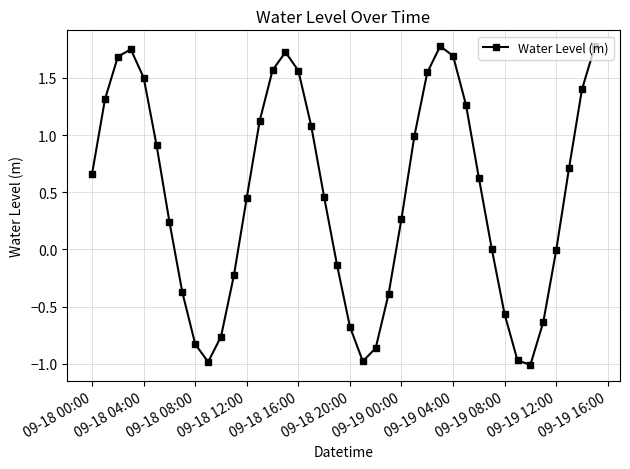

What is the difference between the maximum and second lowest values?

2.8